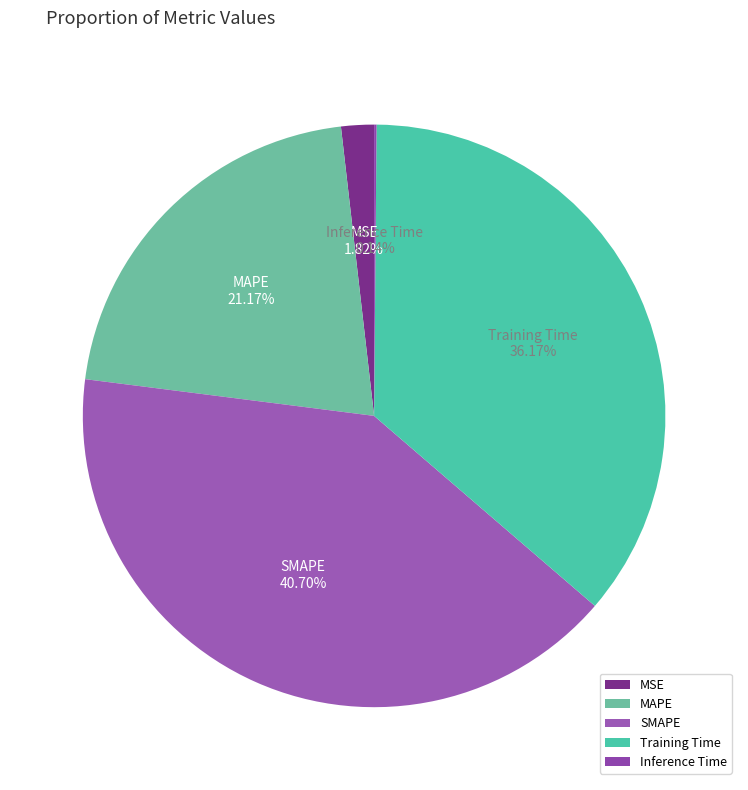

Is there any slice that represents more than half of the pie?

No